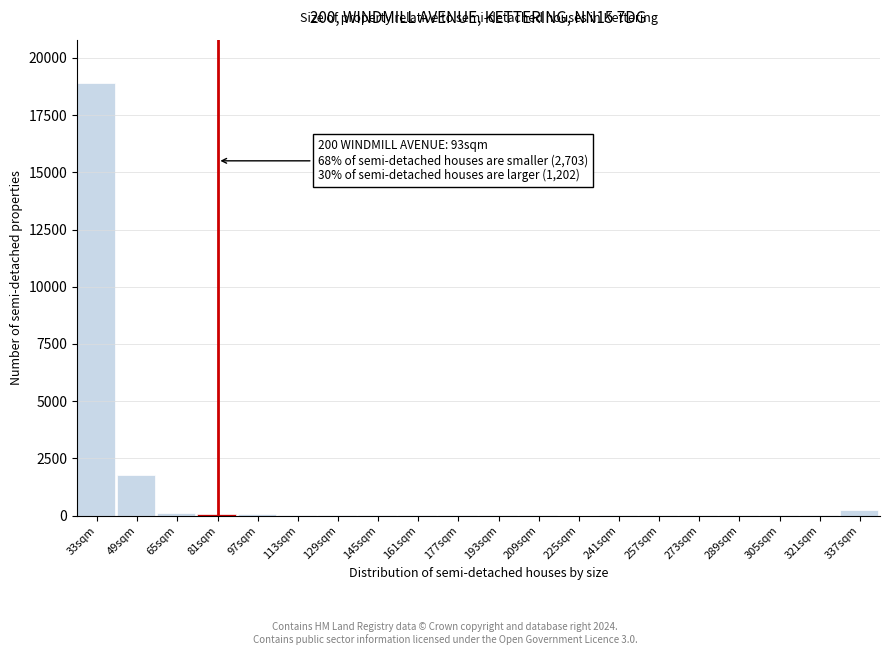

What is the sum of all values?

21411